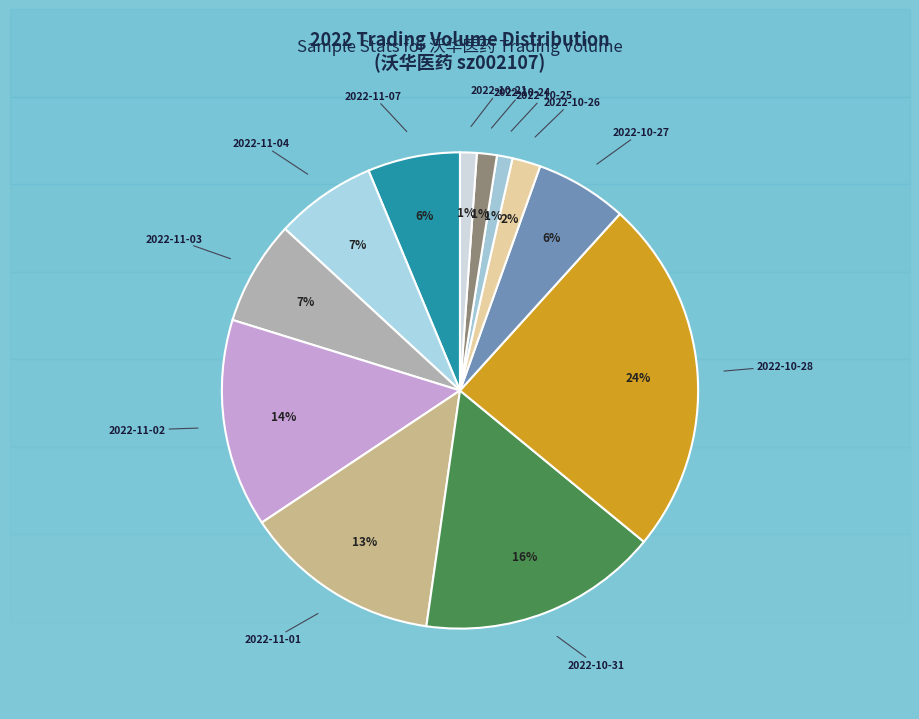

Which category has the biggest portion of the pie?

2022-10-28